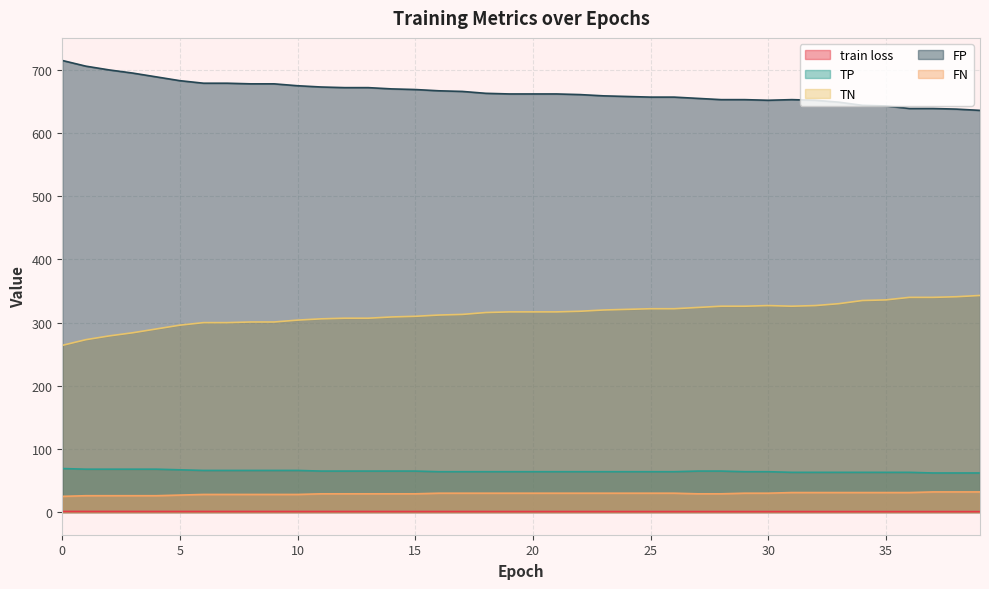

True or false: TN and TP intersect in this chart.

False